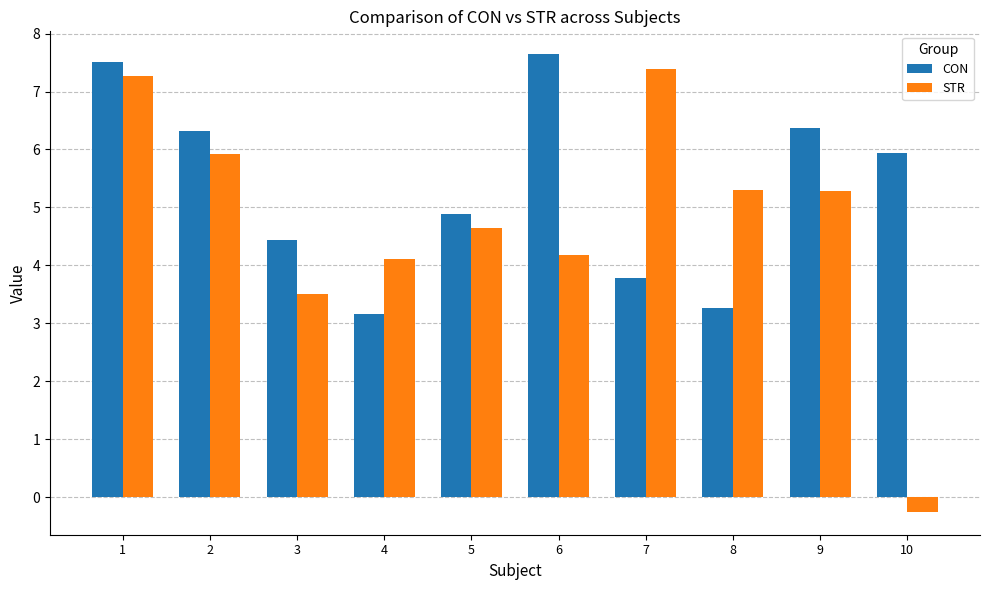

The CON series shows 3.2 at 4. True or false?

True